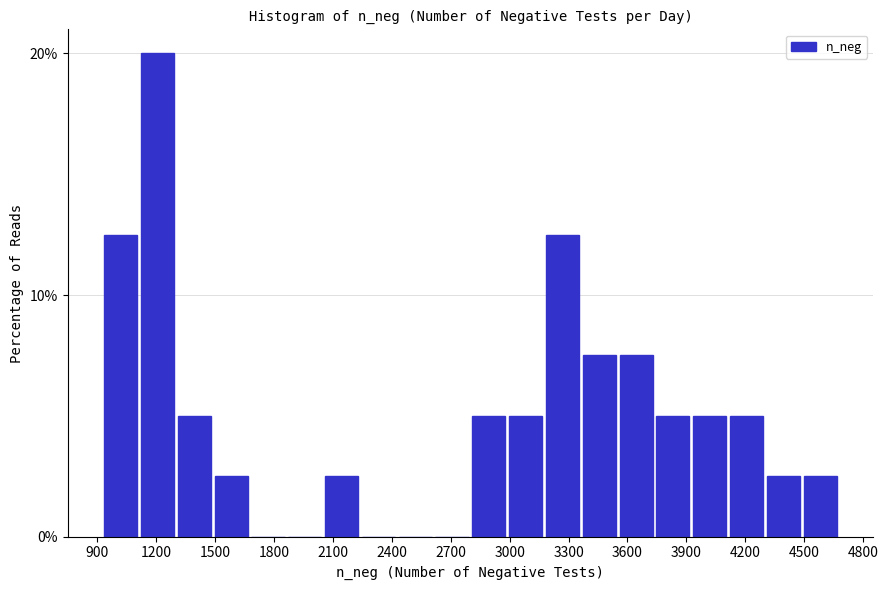

Around what value on the x-axis is the tallest bar? Give the approximate position of its centre, as read against the axis.

1200